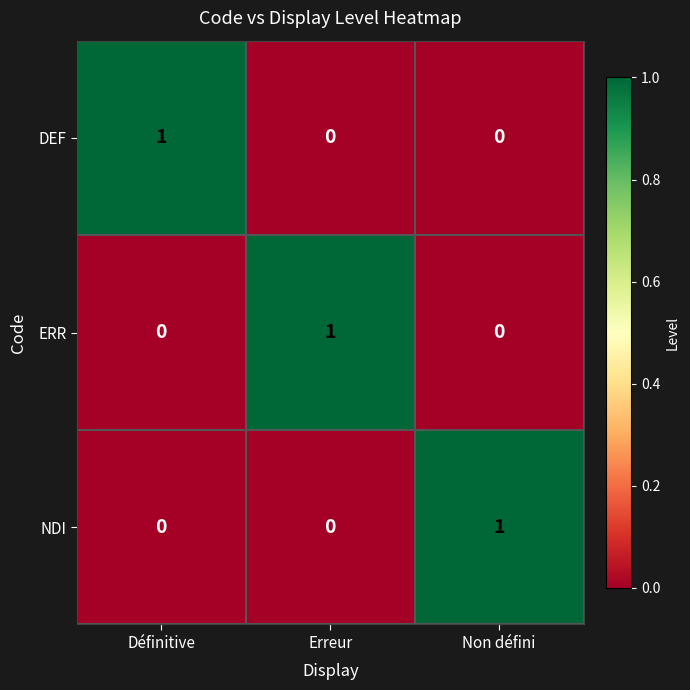

The NDI series shows 2 at Non défini. True or false?

False